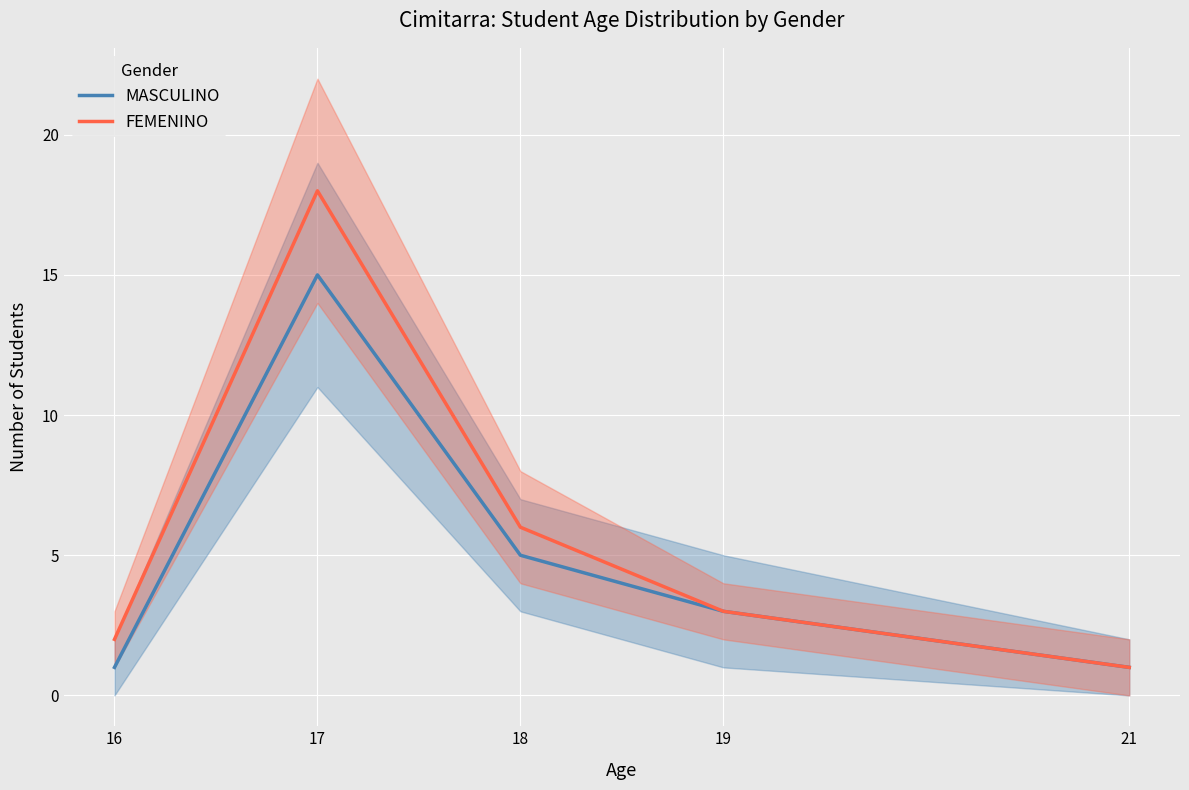

Rank the series by their maximum value, from highest to lowest.

FEMENINO, MASCULINO